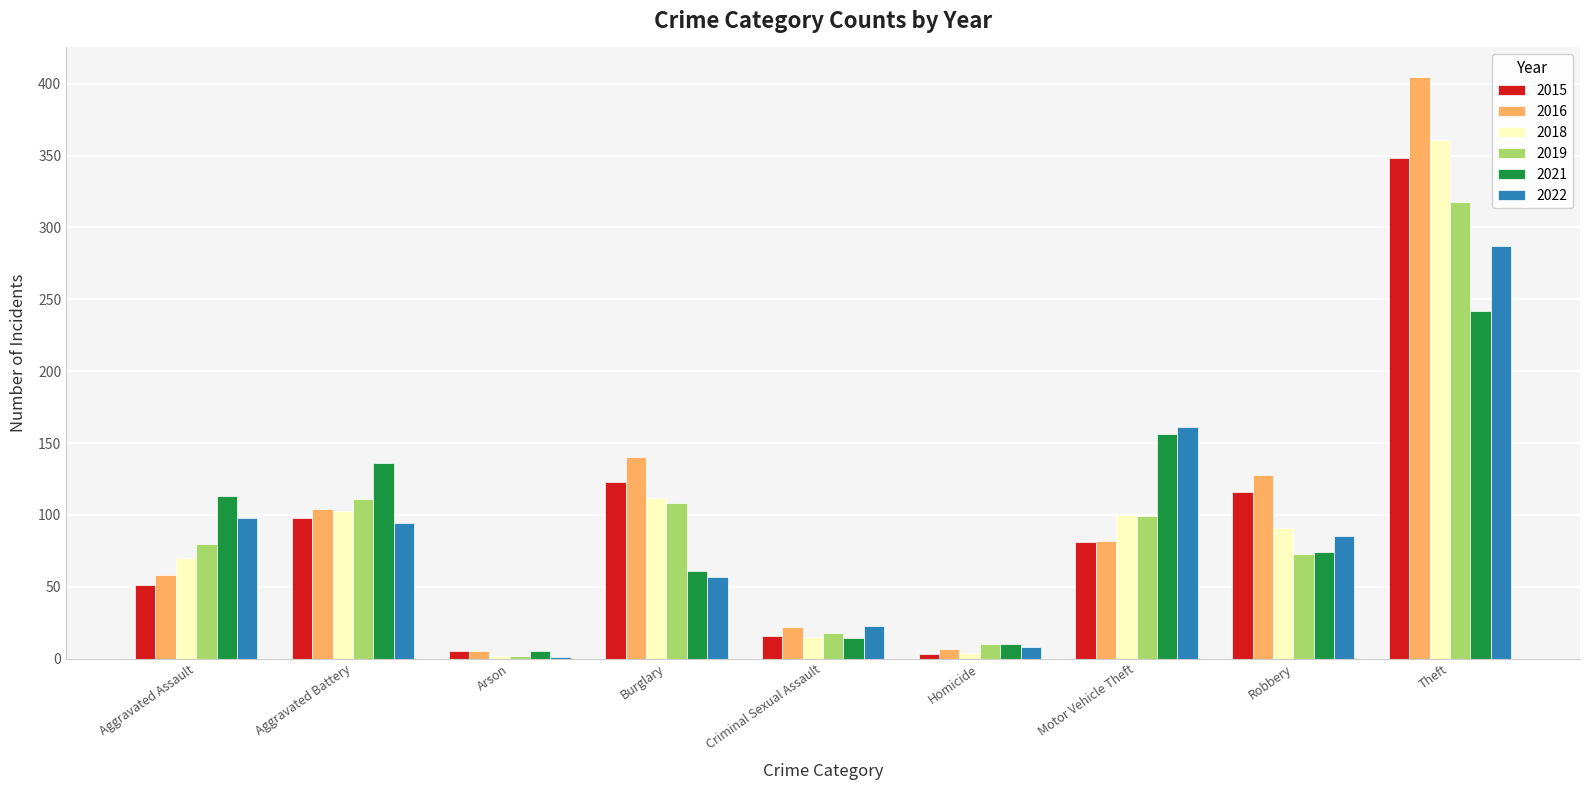

True or false: 2019 has a value of 55 at Aggravated Battery.

False